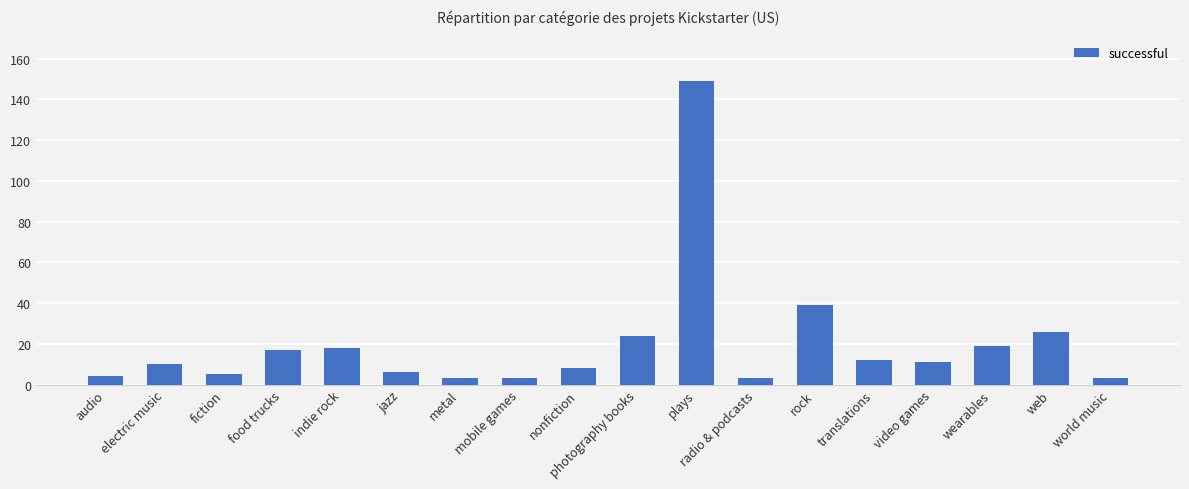

How many bars are there in total?

18